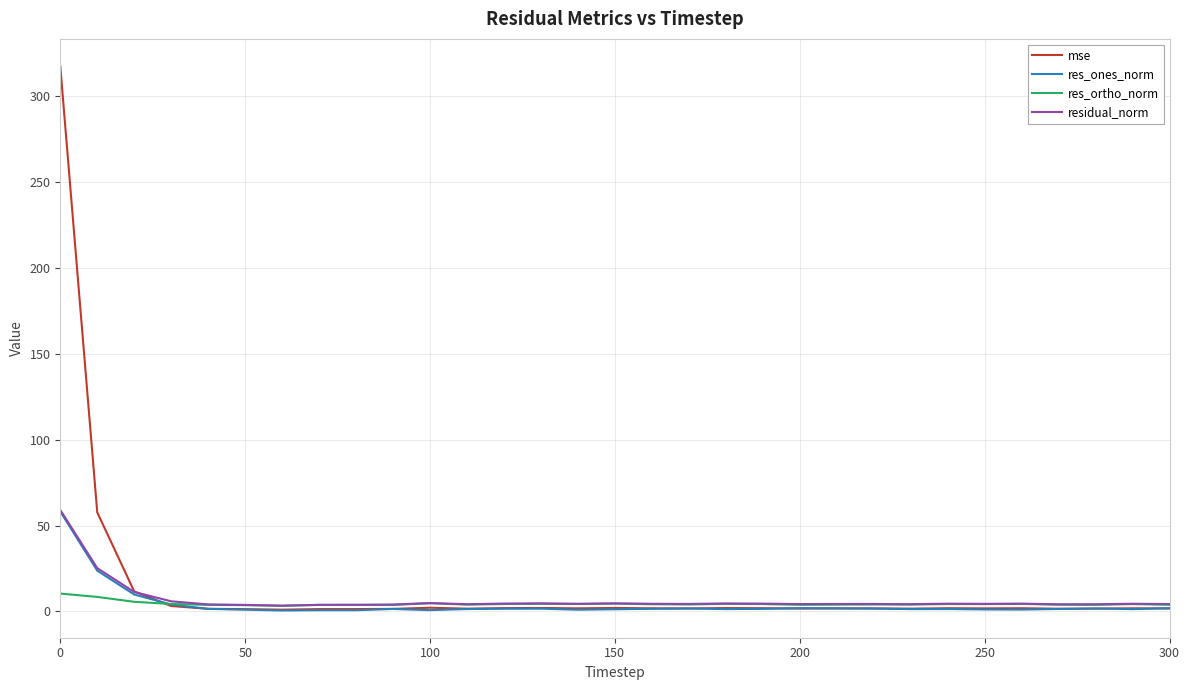

Which series has the largest range (max minus min)?

mse